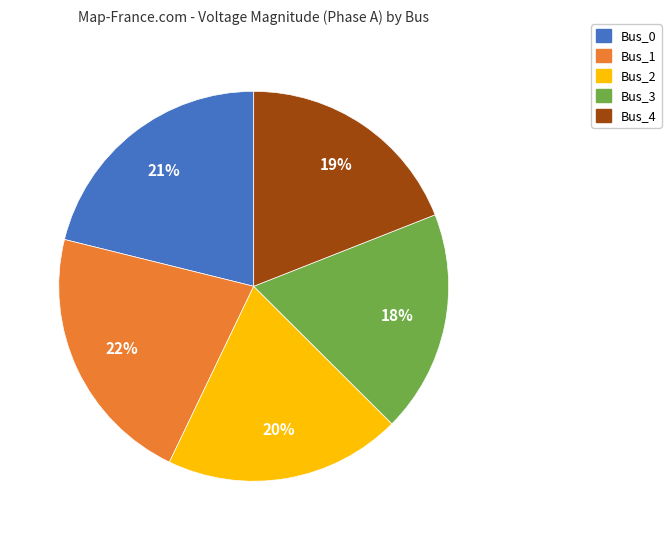

Is there any slice that represents more than half of the pie?

No